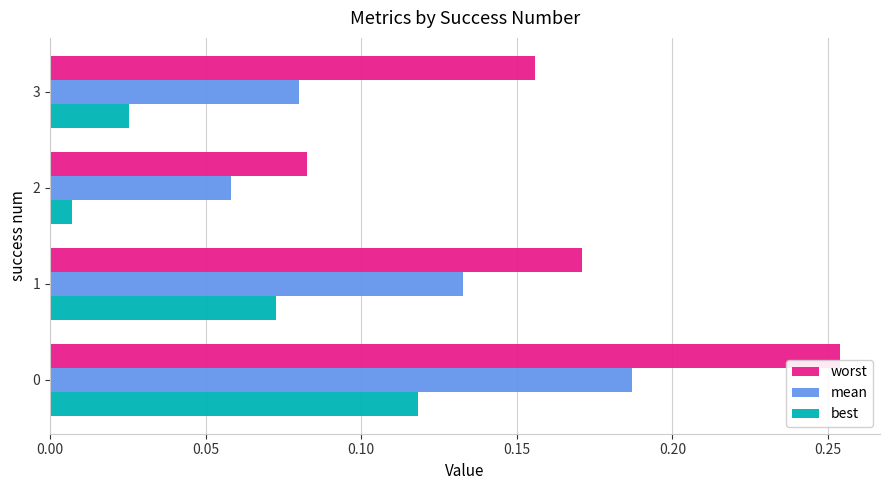

Is it true that worst equals 0.0 at 2?

False